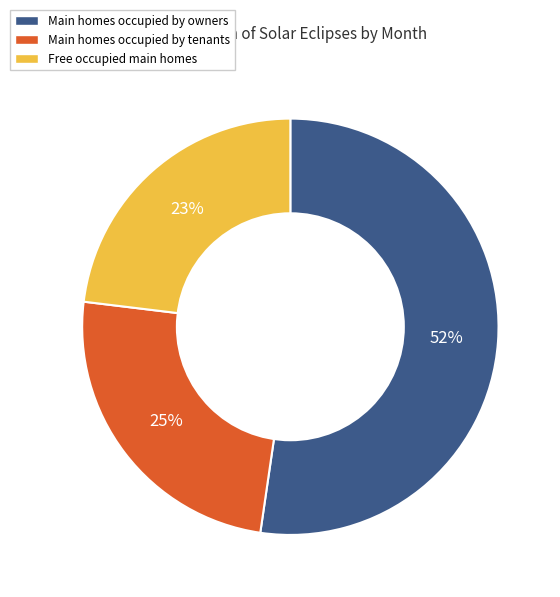

To the nearest percent, what is the average slice percentage?

33%